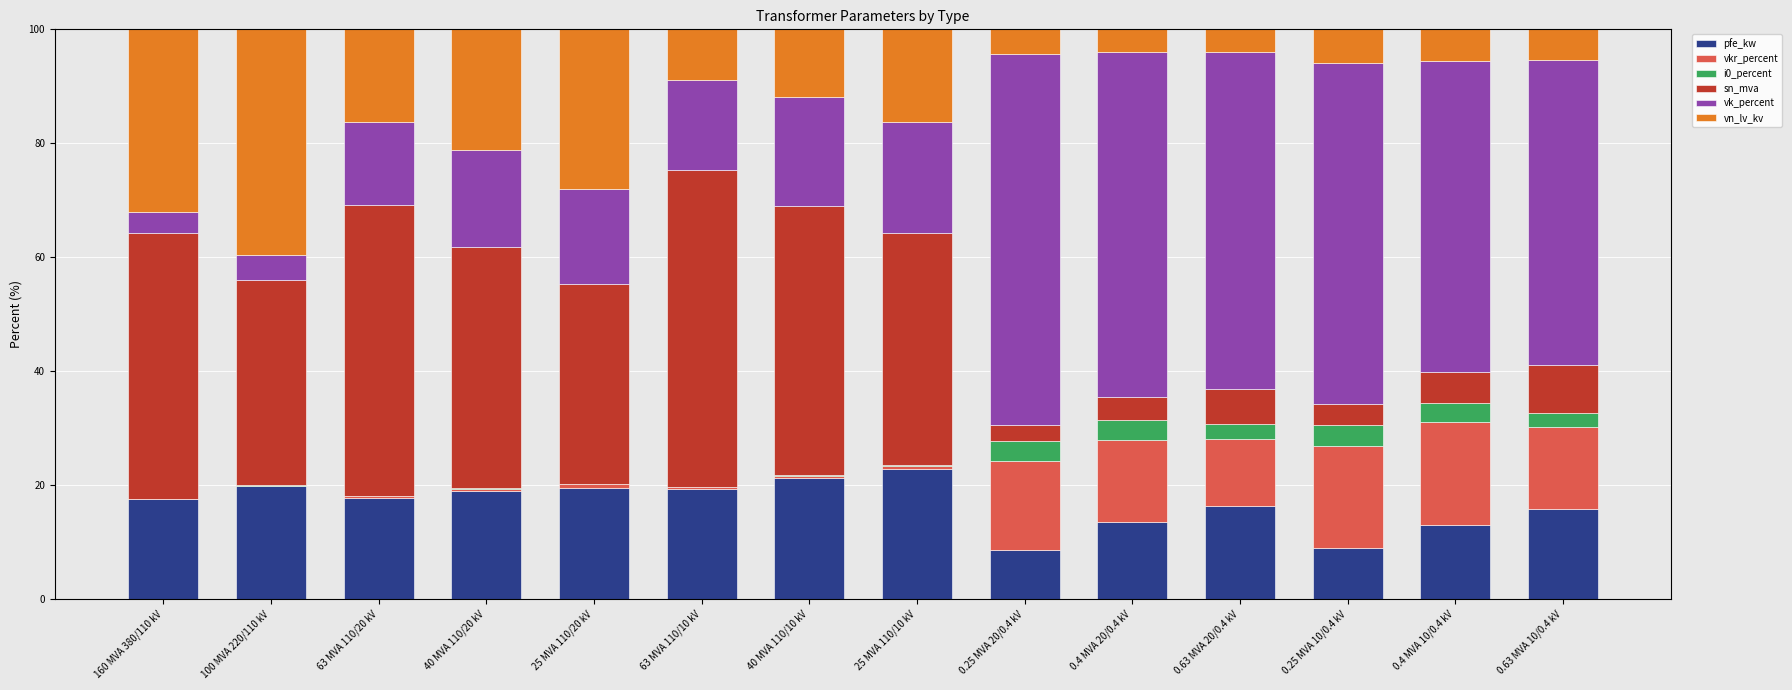

What is the highest value of the pfe_kw series?

22.8